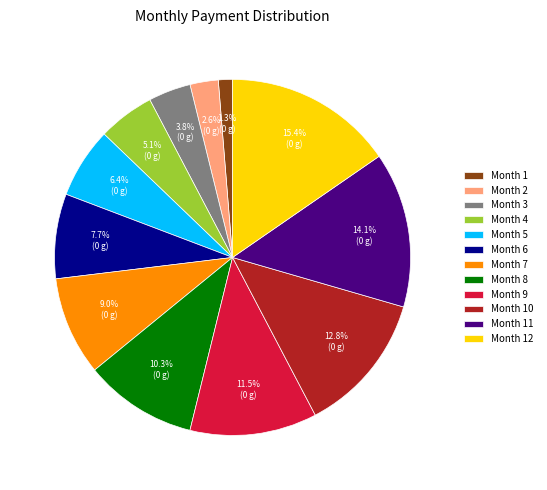

Which category has the smallest portion of the pie?

Month 1